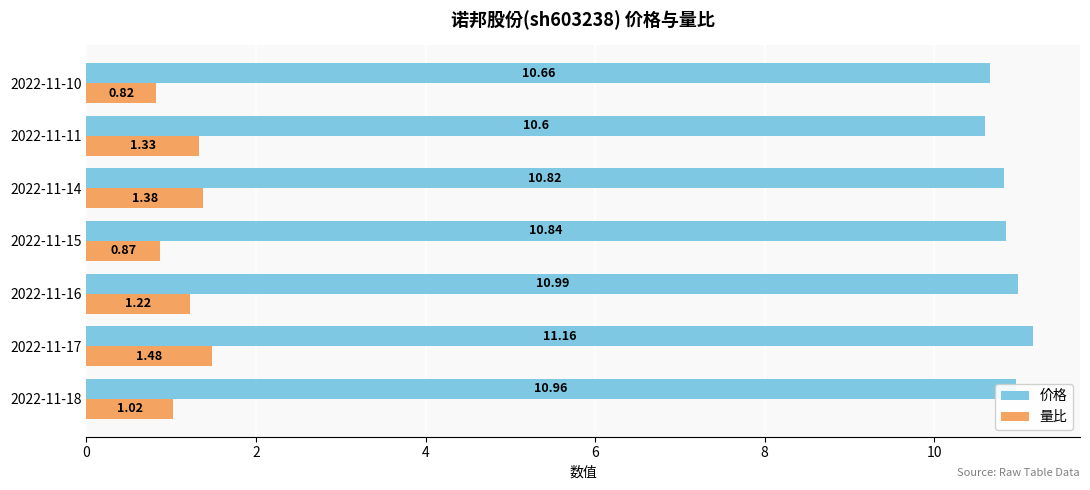

At which category is the sum across all series the highest?

2022-11-17